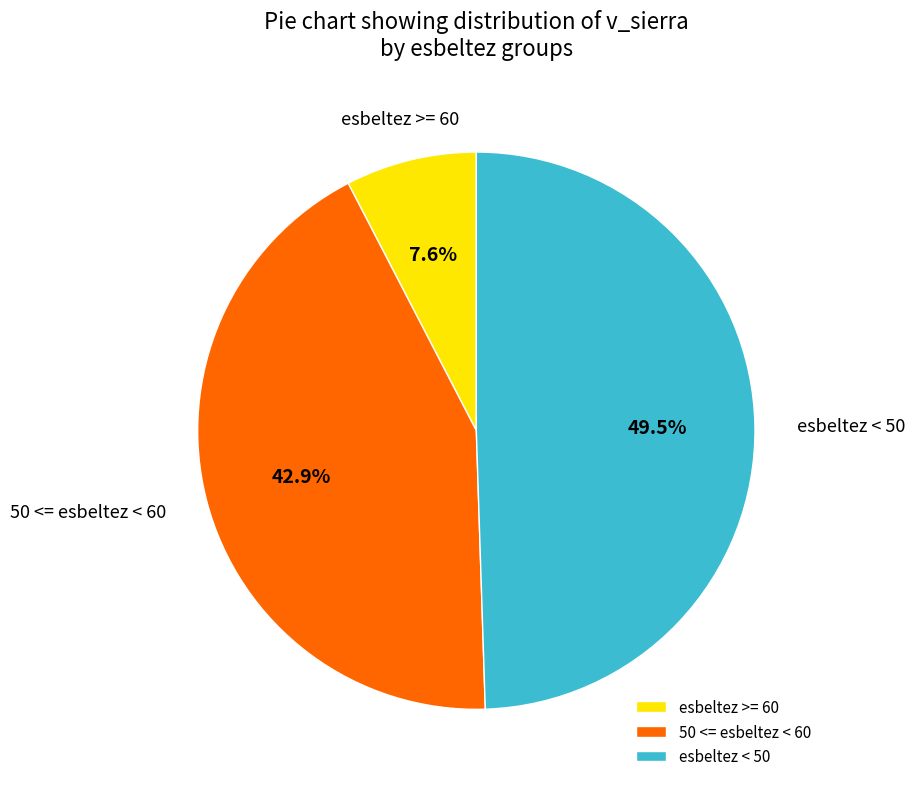

Rank the categories by value from highest to lowest.

esbeltez < 50, 50 <= esbeltez < 60, esbeltez >= 60